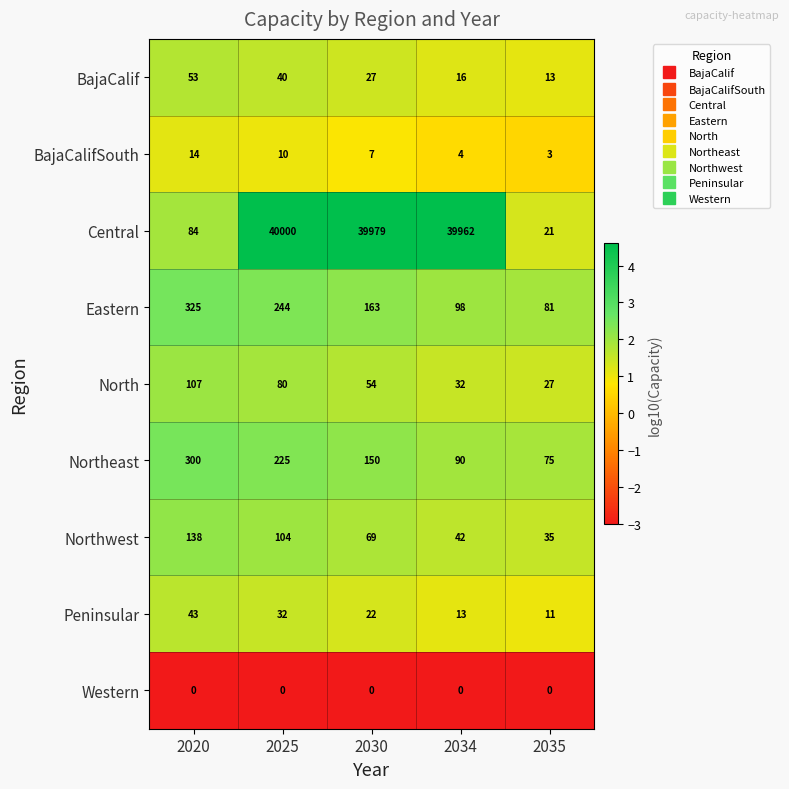

At which label does BajaCalifSouth reach its peak?

2020